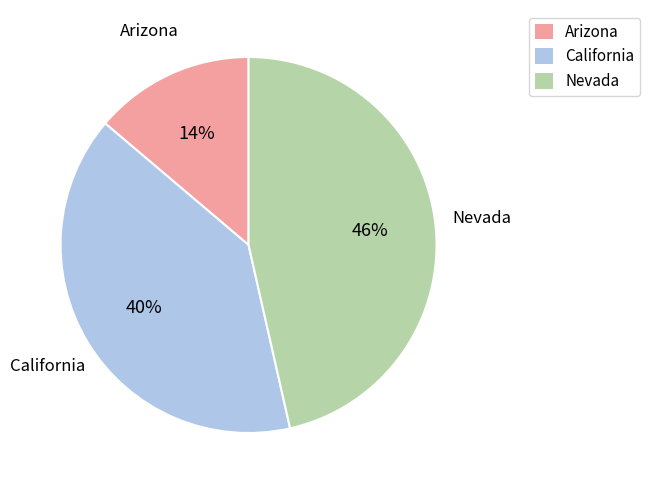

Is there a majority slice in this chart?

No